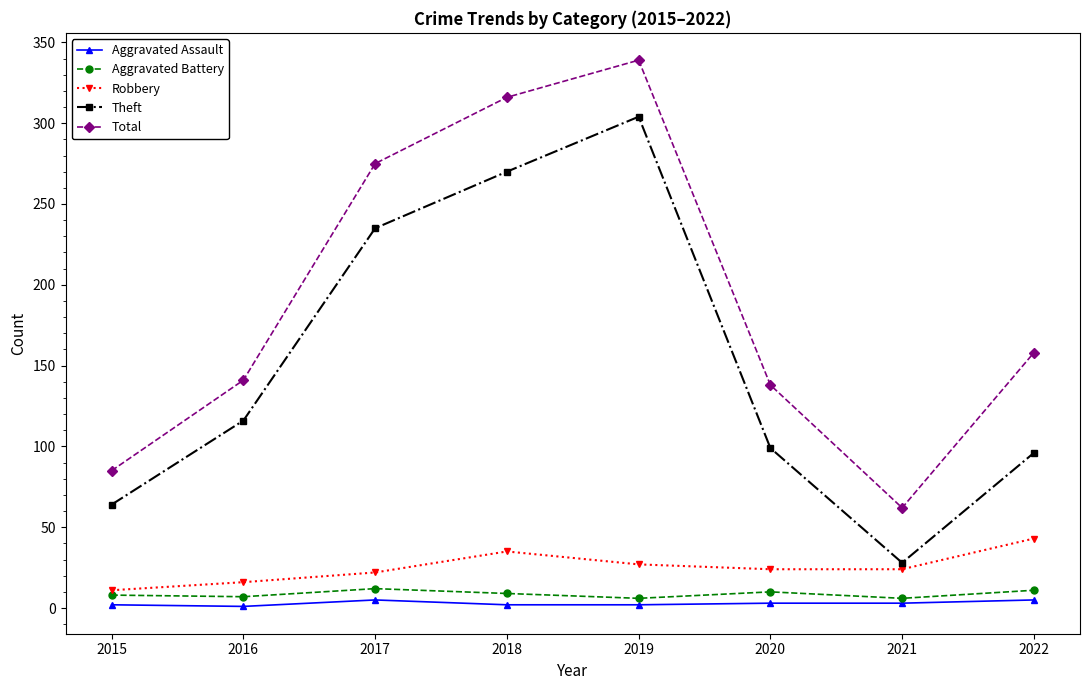

What is the value of the Robbery point at the 3rd from the left?

22